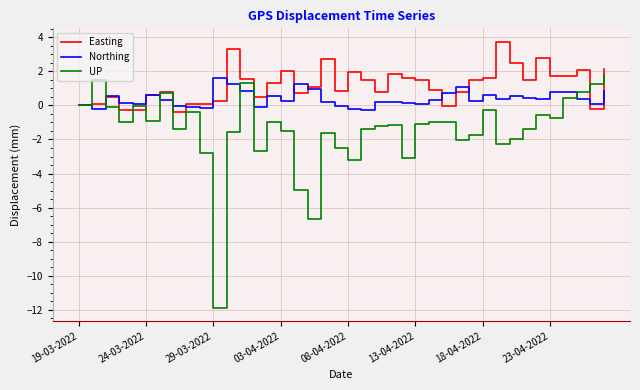

Rank the series by their average value, from highest to lowest.

Easting, Northing, UP